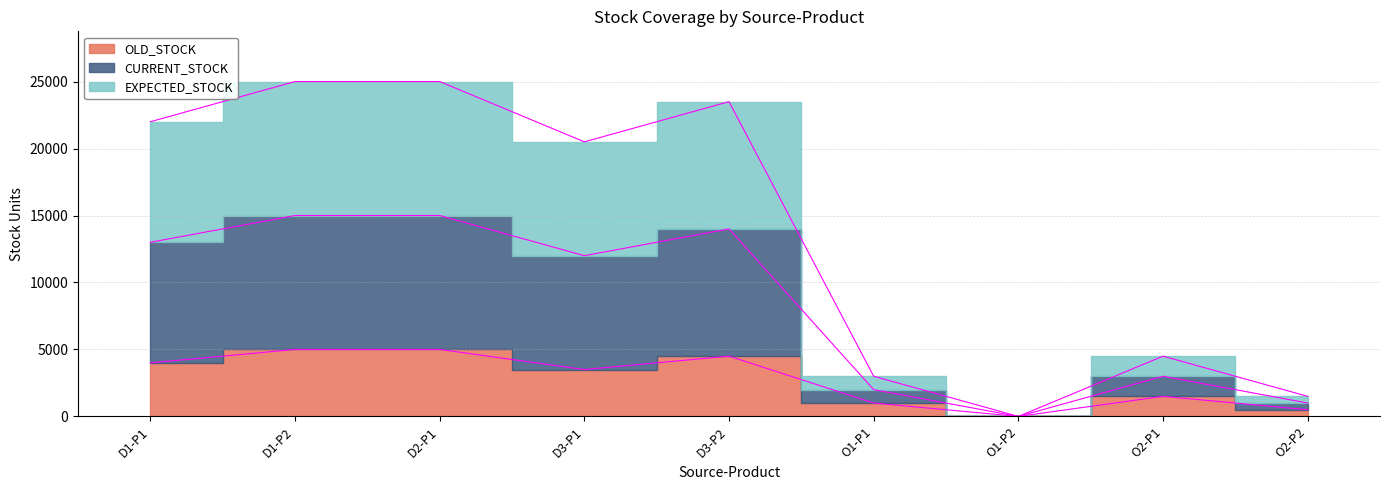

What is the label of the 9th point from the right?

D1-P1